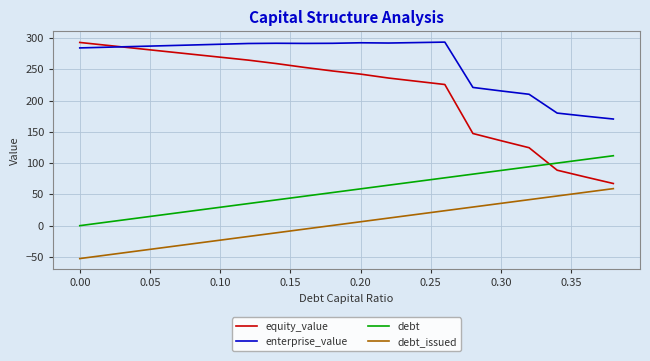

True or false: debt and enterprise_value cross at least once.

False